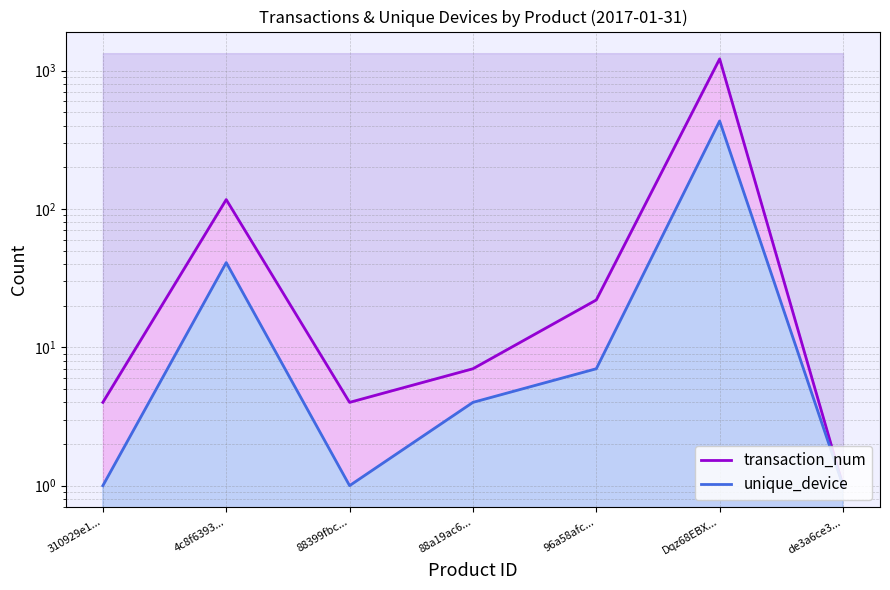

True or false: transaction_num and unique_device cross at least once.

False